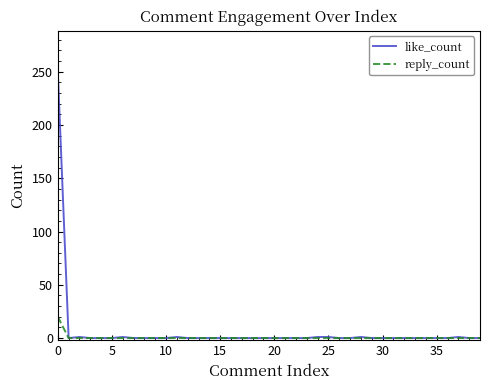

What is the highest value of the like_count series?

250